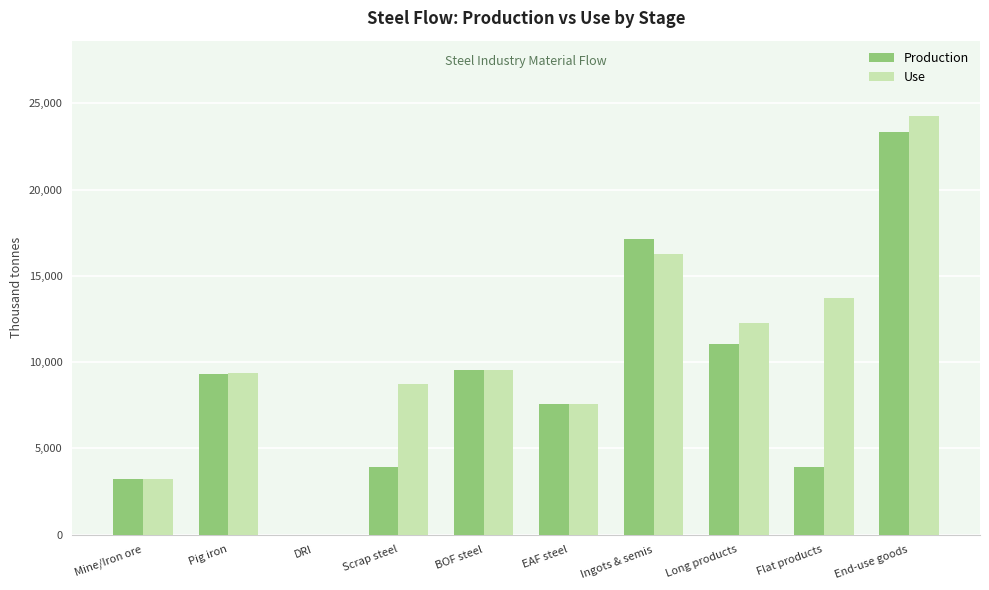

What is the sum of all Use values?

105016.2